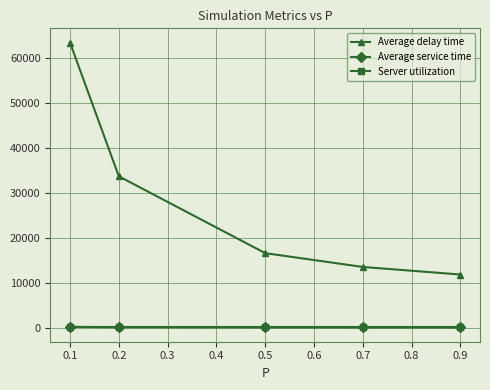

At how many categories does at least one series exceed 54467?

1